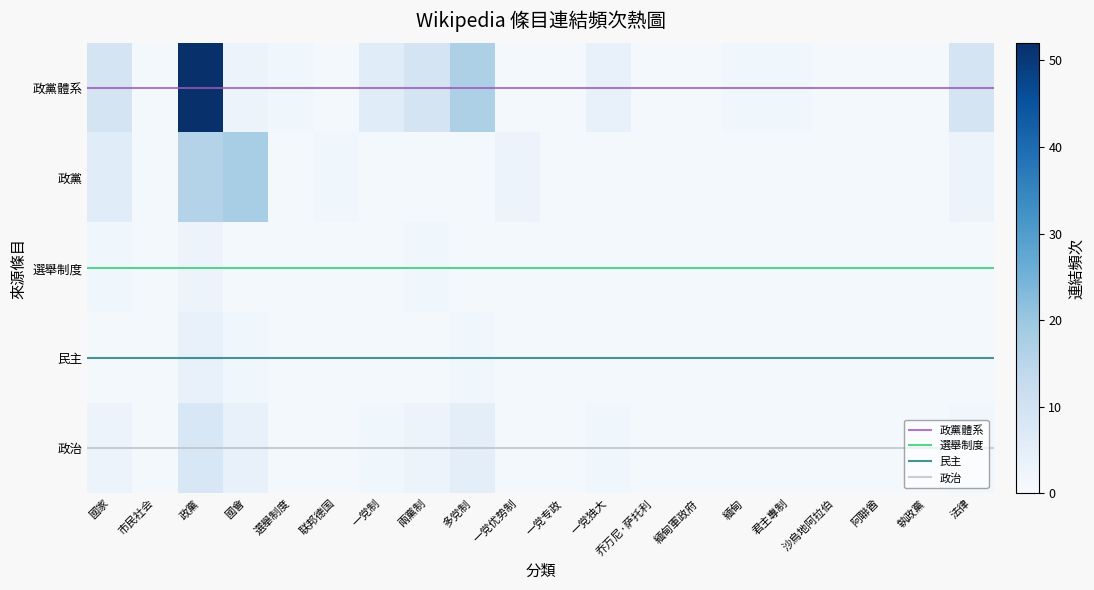

Is it true that 政黨 equals 1 at 法律?

False